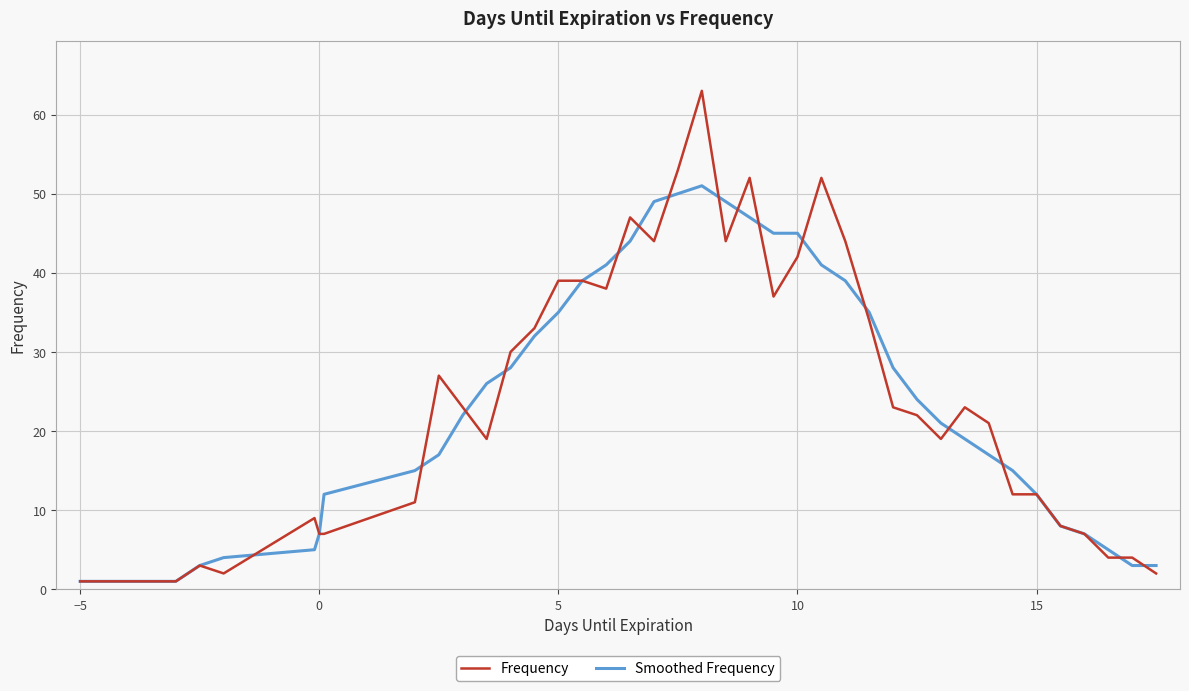

List the series in order of their peak value, highest first.

Frequency, Smoothed Frequency